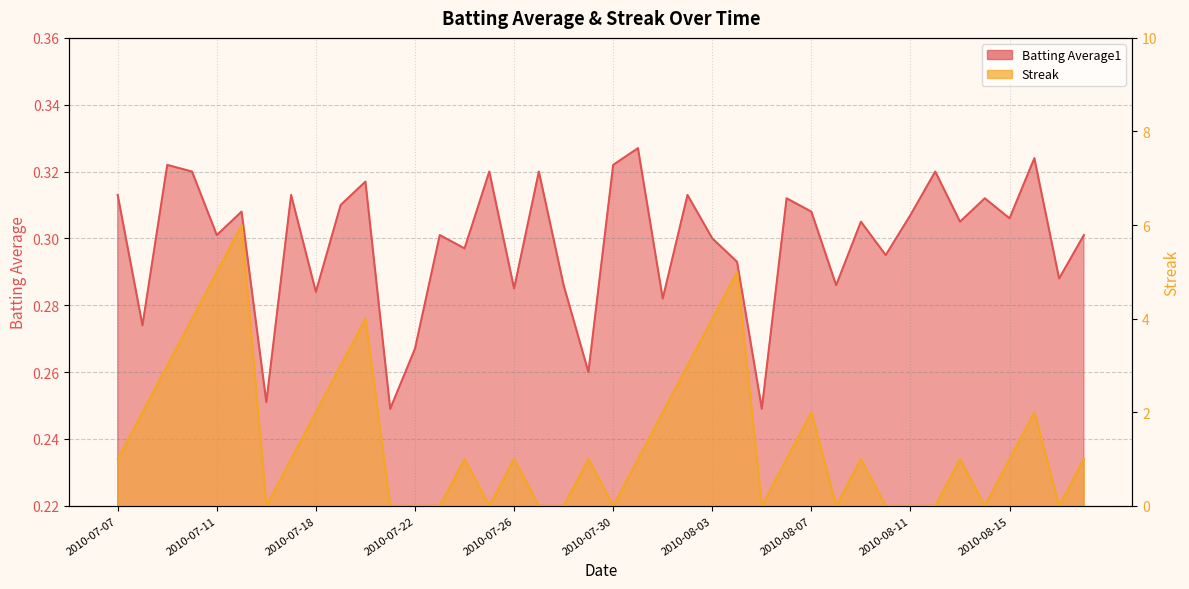

List the series in order of their peak value, highest first.

Streak, Batting Average1